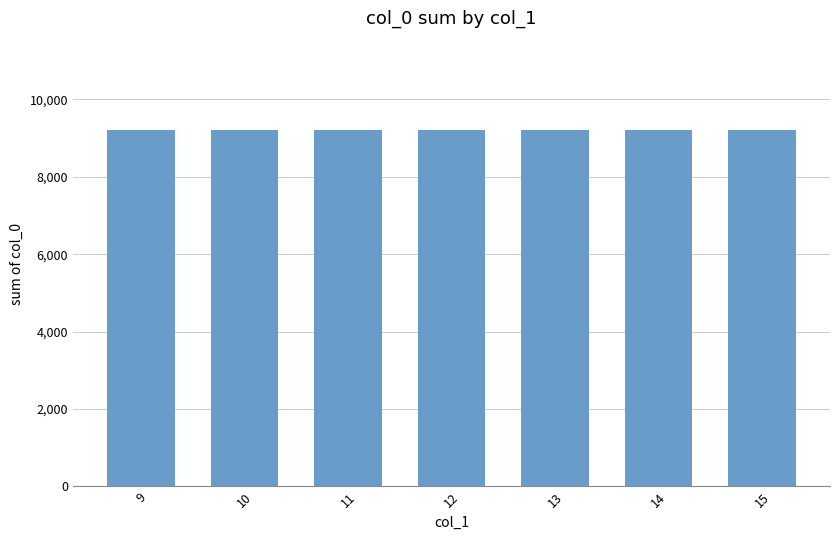

Which has a higher value, 10 or 13?

10